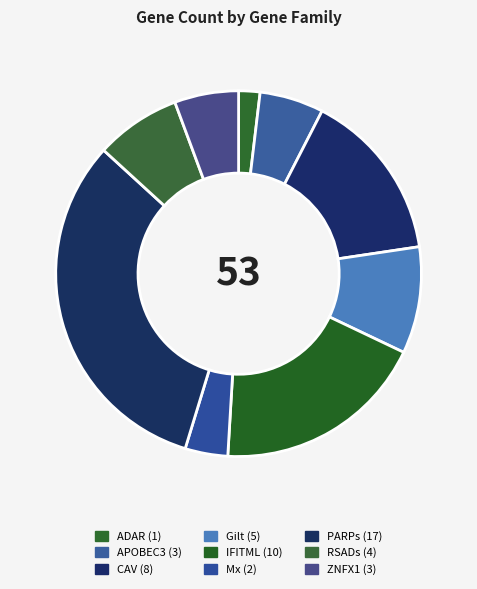

How many slices are in this pie chart?

9